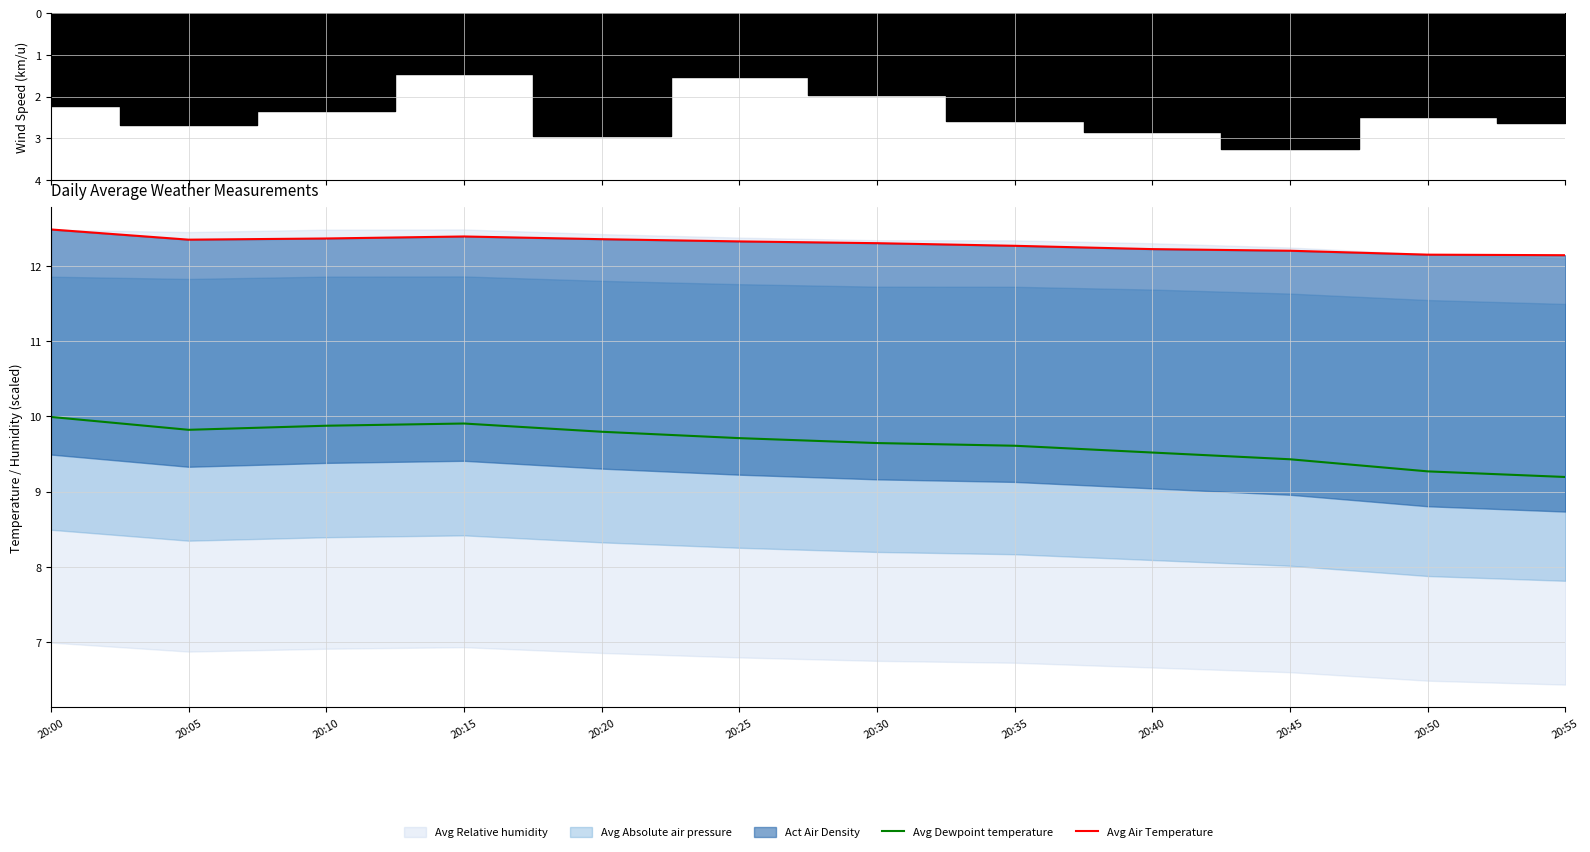

True or false: Avg Air Temperature and Avg Dewpoint temperature cross at least once.

False